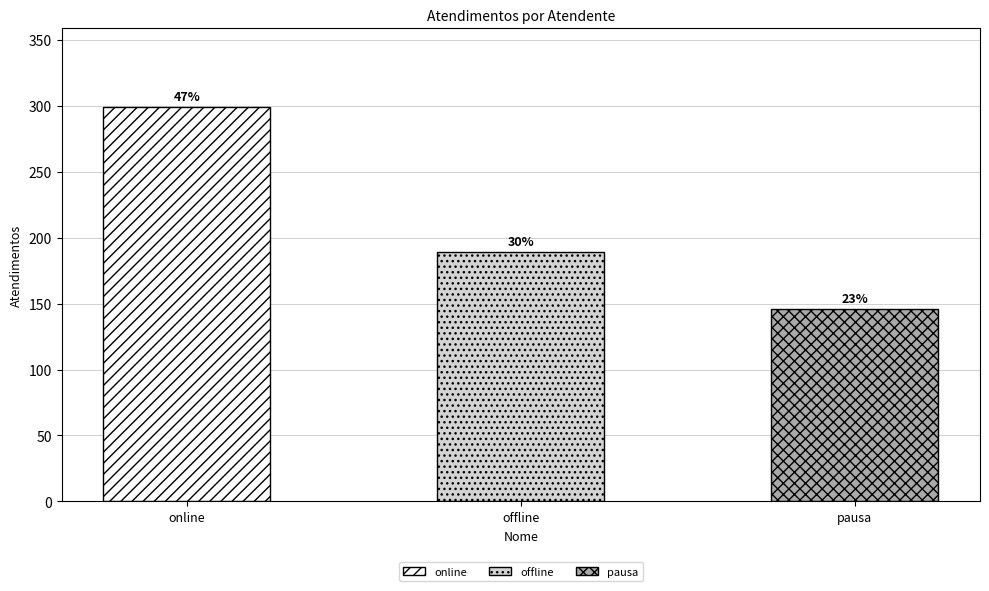

At which label is the value closest to 222?

offline